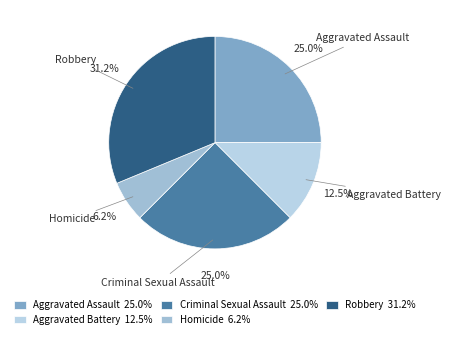

Does any single category account for the majority?

No